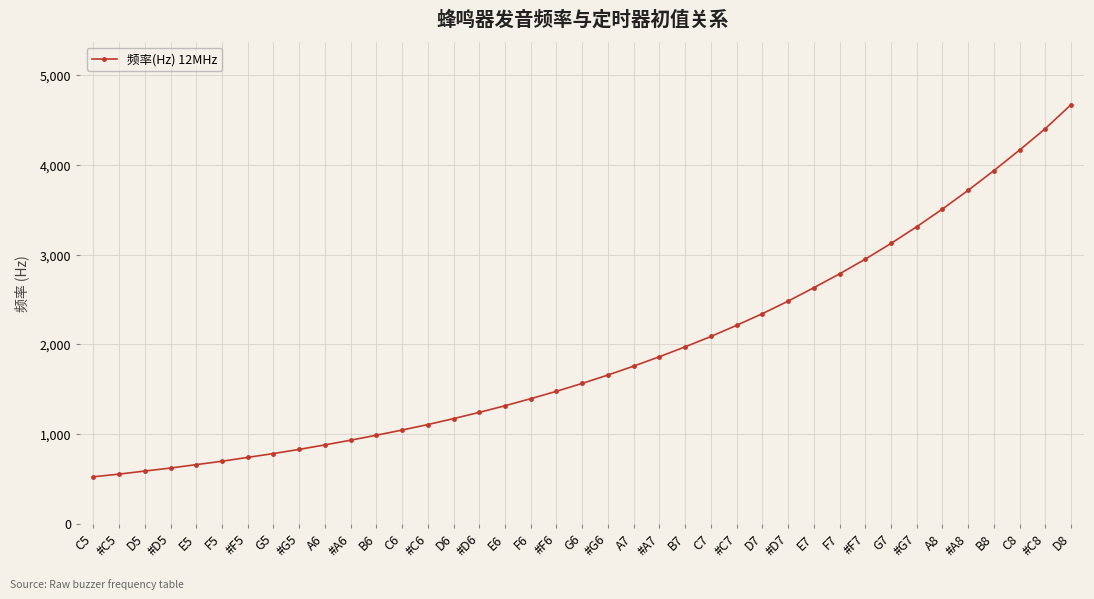

Which label corresponds to the largest value in the chart?

D8